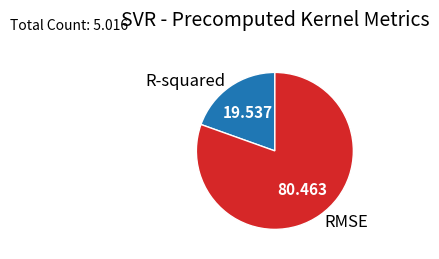

Is RMSE the majority of the pie?

Yes